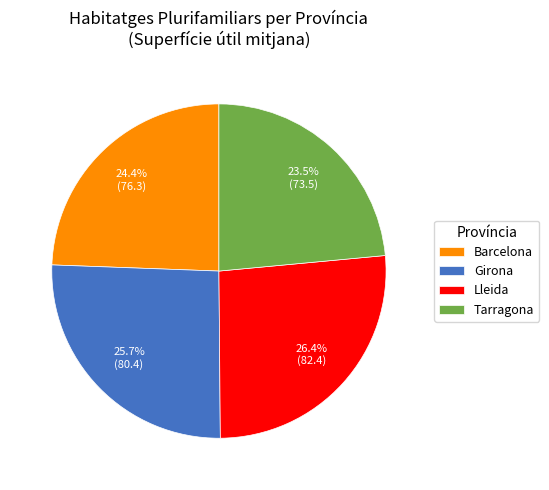

Which slice is the smallest?

Tarragona